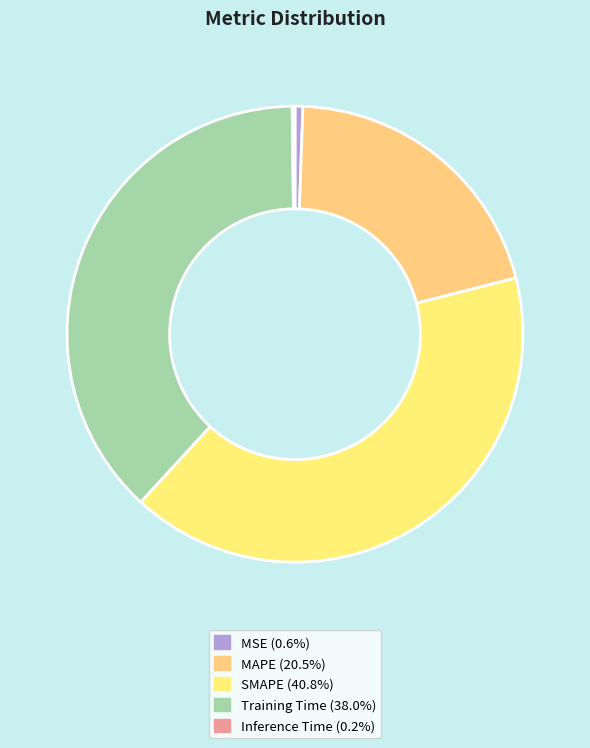

Rank the categories by value from highest to lowest.

SMAPE, Training Time, MAPE, MSE, Inference Time